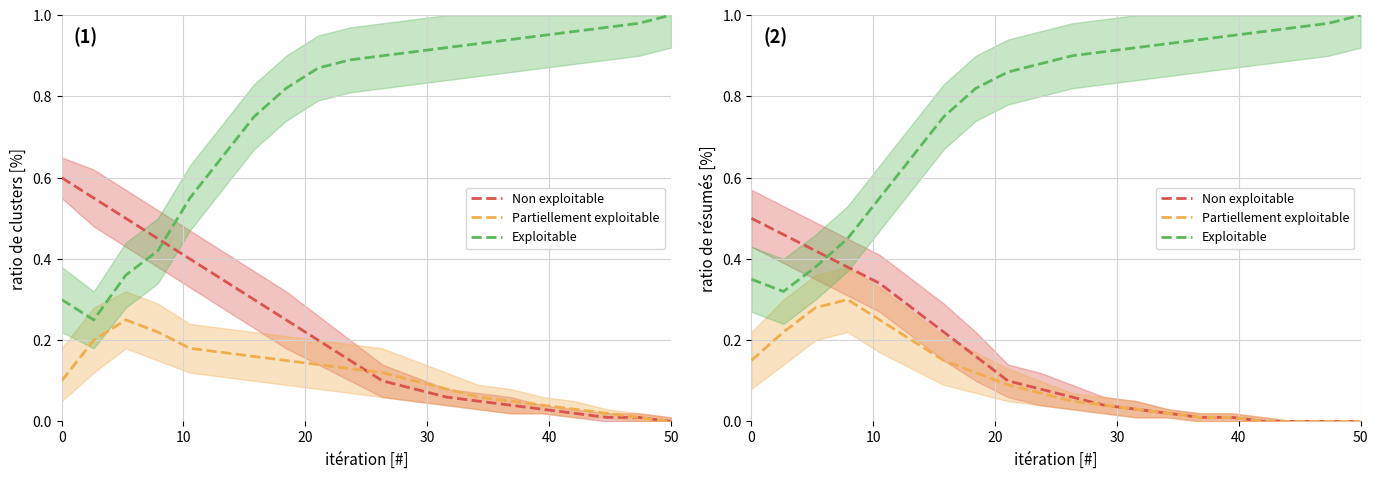

What is the sum of all Non exploitable values?

3.1